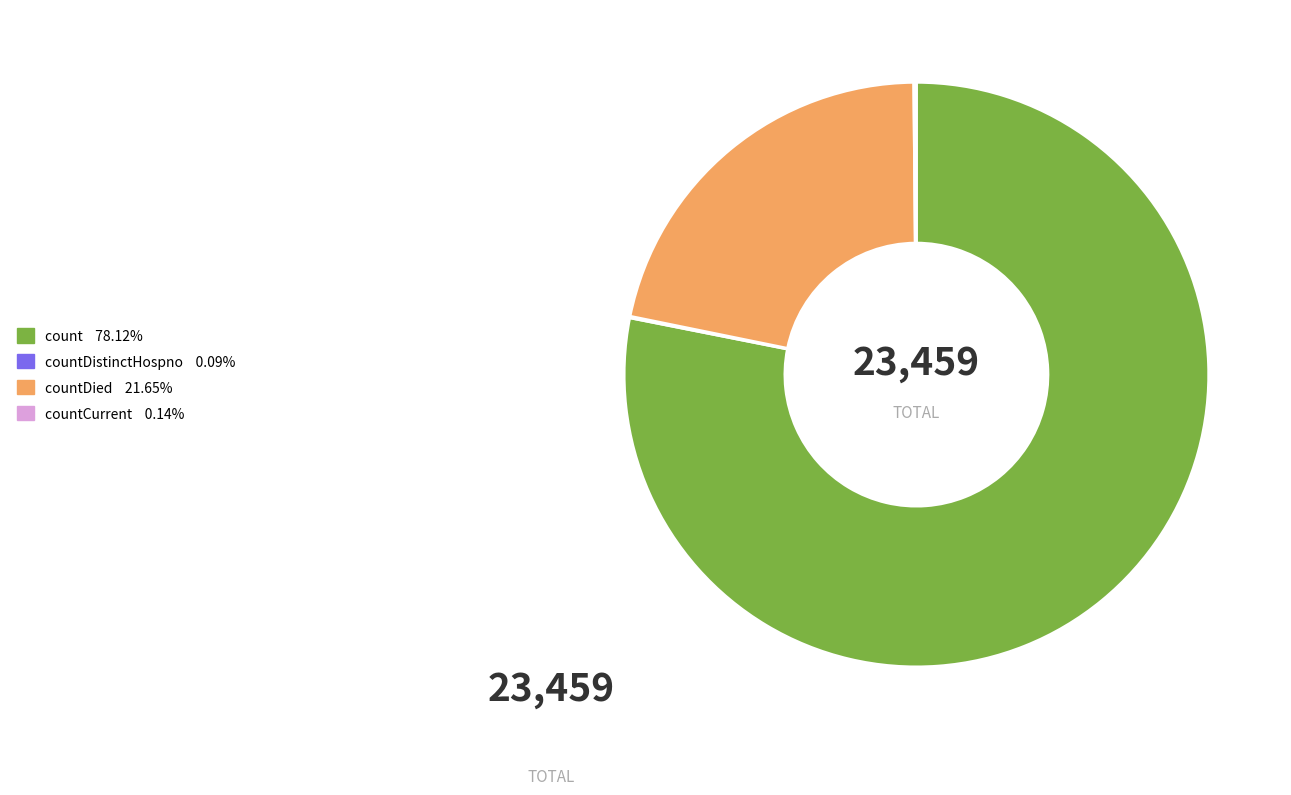

Is there any slice that represents more than half of the pie?

Yes